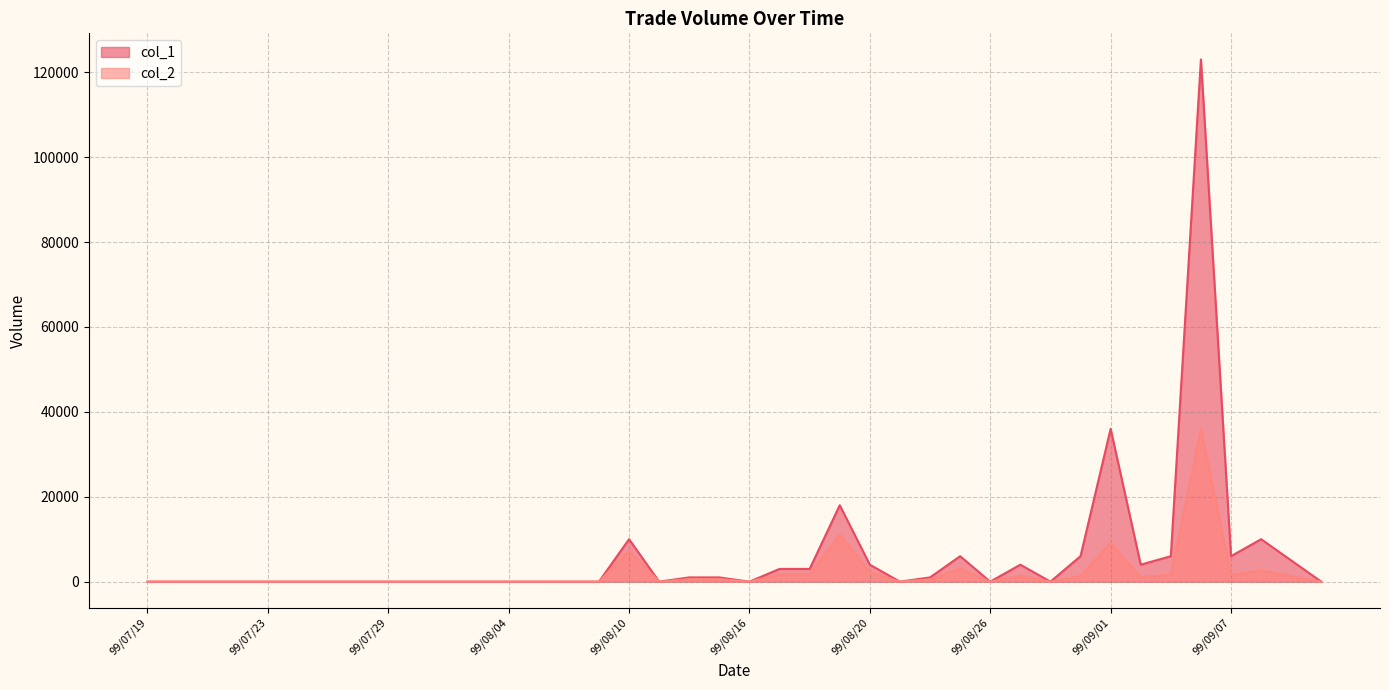

What are all the series names shown in the legend?

col_1, col_2